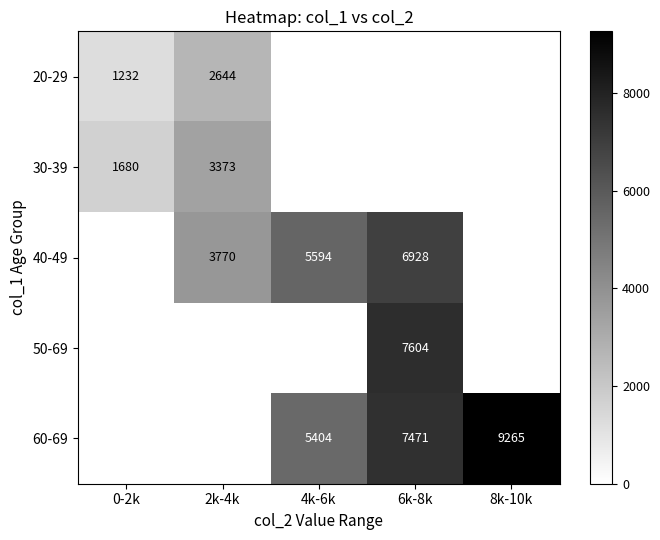

The value of 40-49 at 4k-6k is 5594. True or false?

True